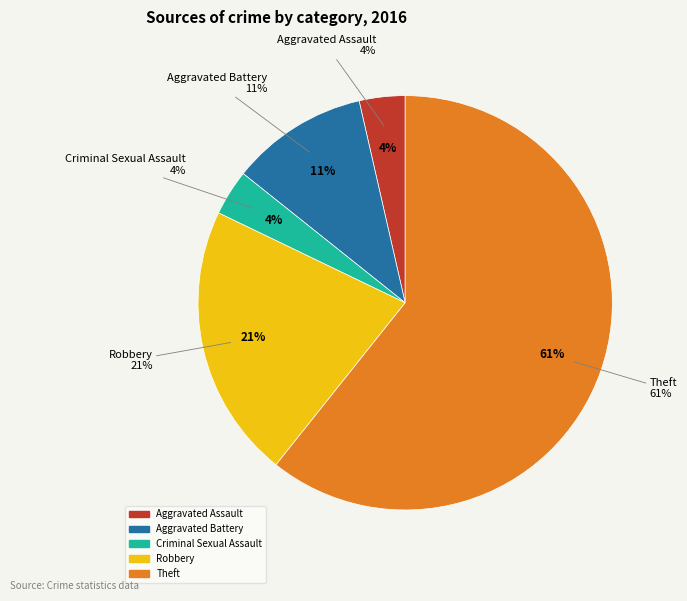

What percentage is NOT represented by Aggravated Battery?

89.3%